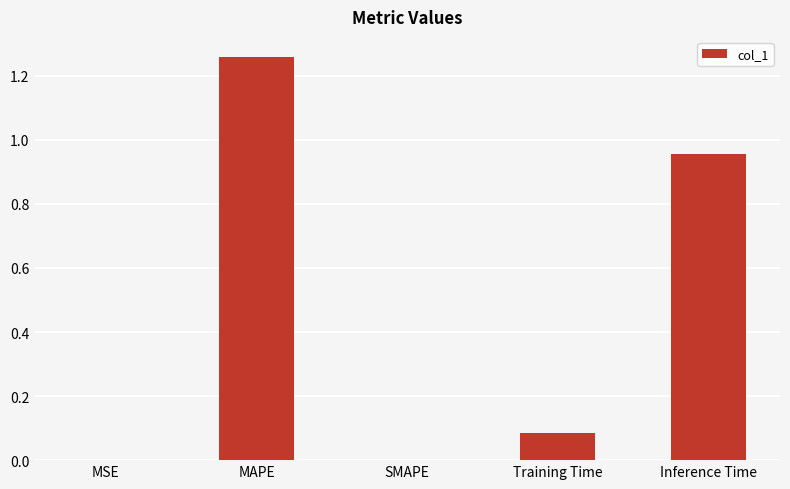

Between MAPE and MSE, which is larger?

MAPE